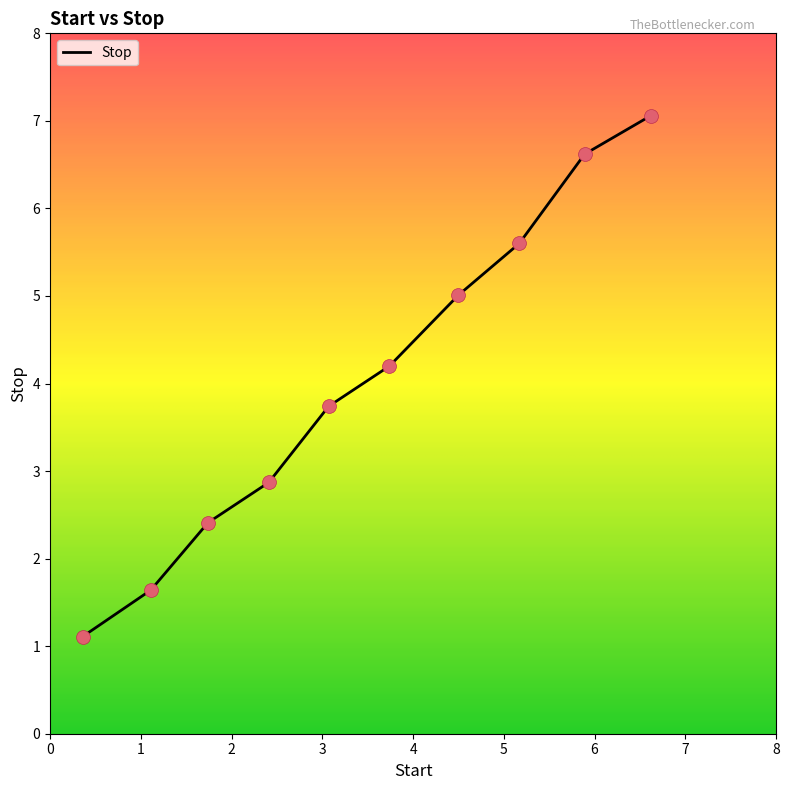

What is the minimum value shown in the chart?

1.1